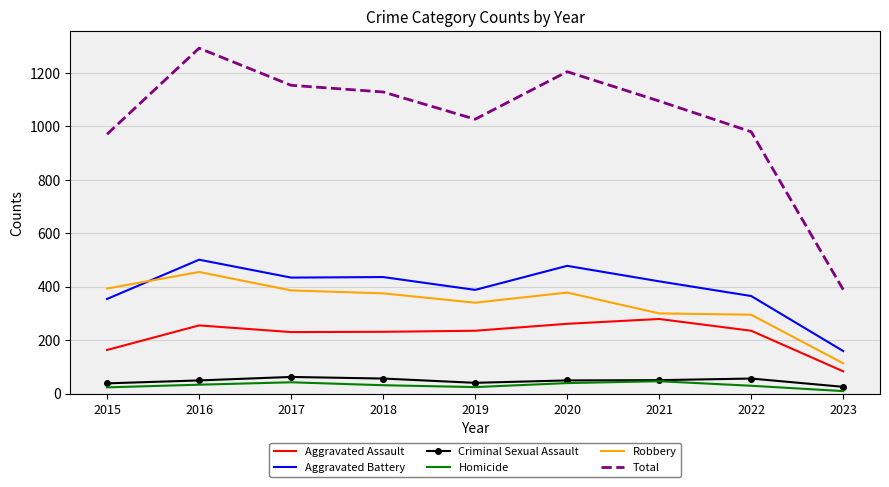

Is it true that Homicide equals 23 at 2015?

True